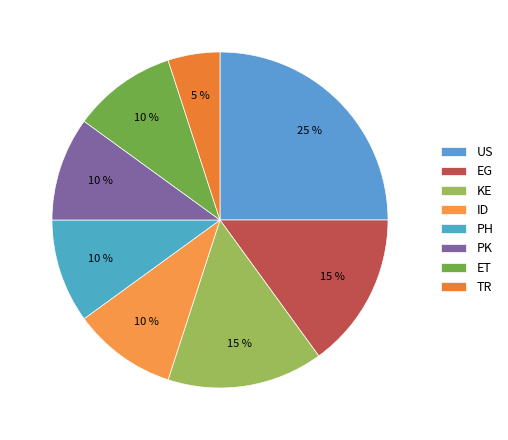

Which category has the smallest portion of the pie?

TR